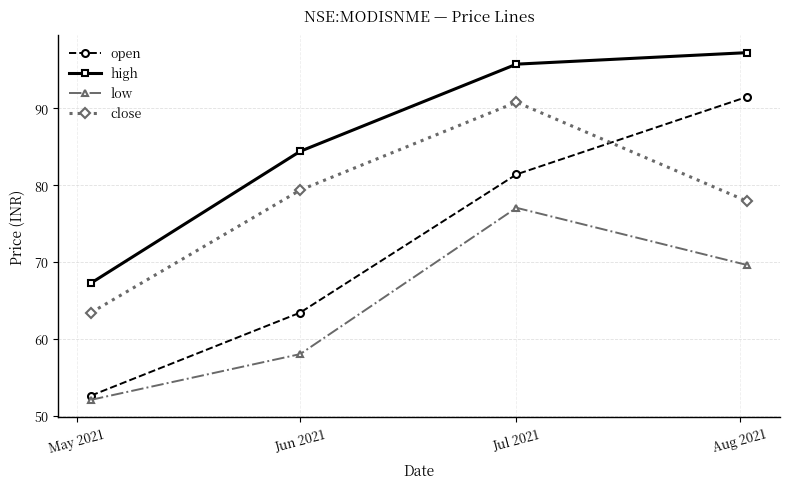

What are all the series names shown in the legend?

open, high, low, close